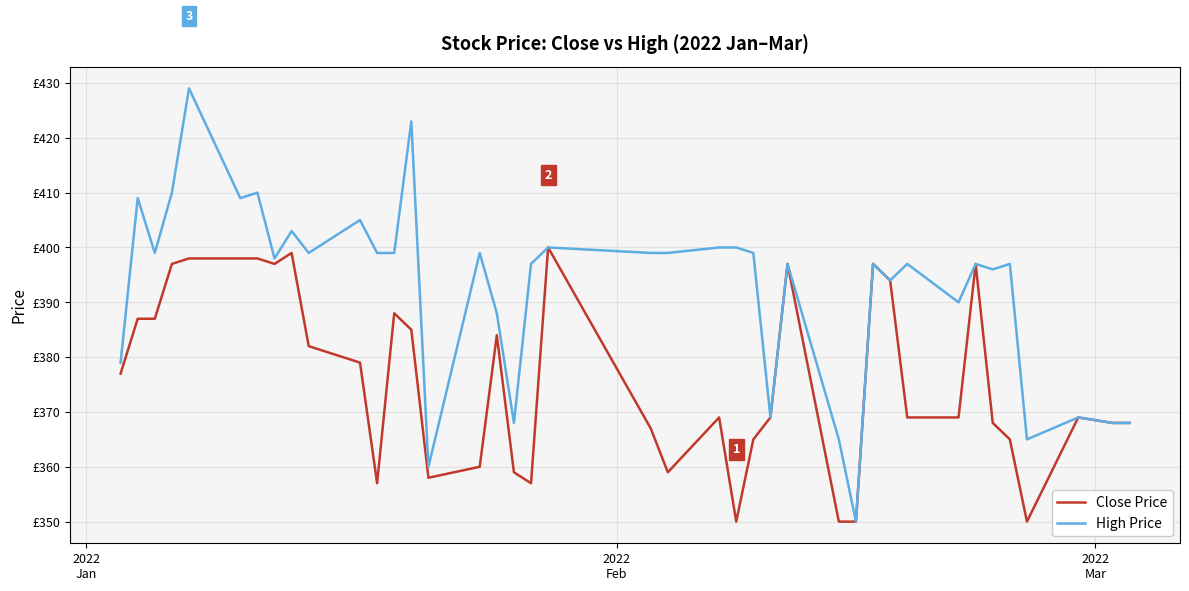

What is the sum of all Close Price values?

15037